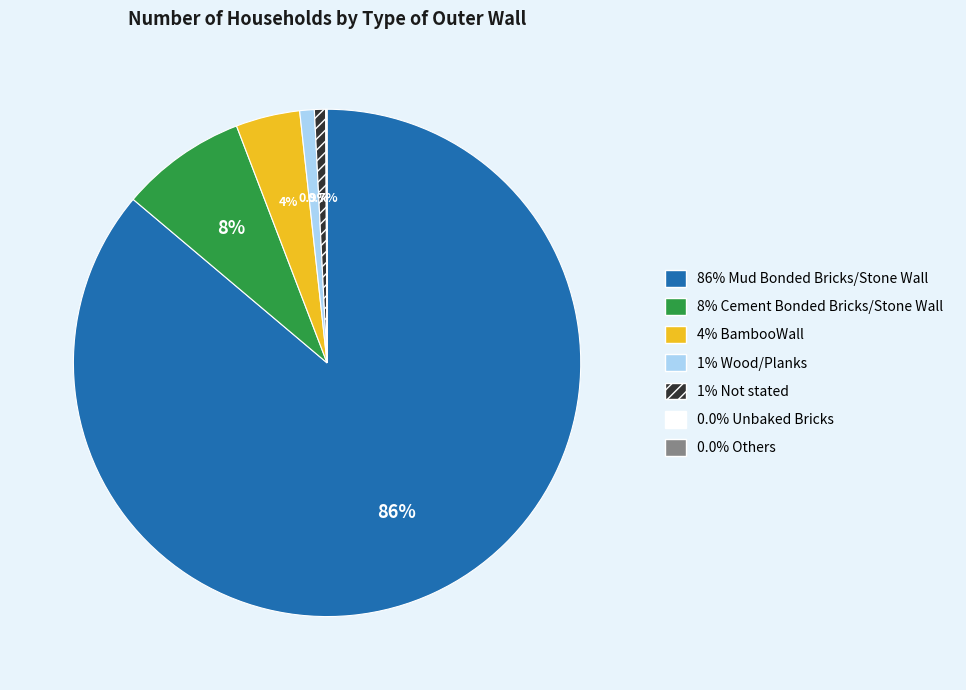

Does any single category account for the majority?

Yes